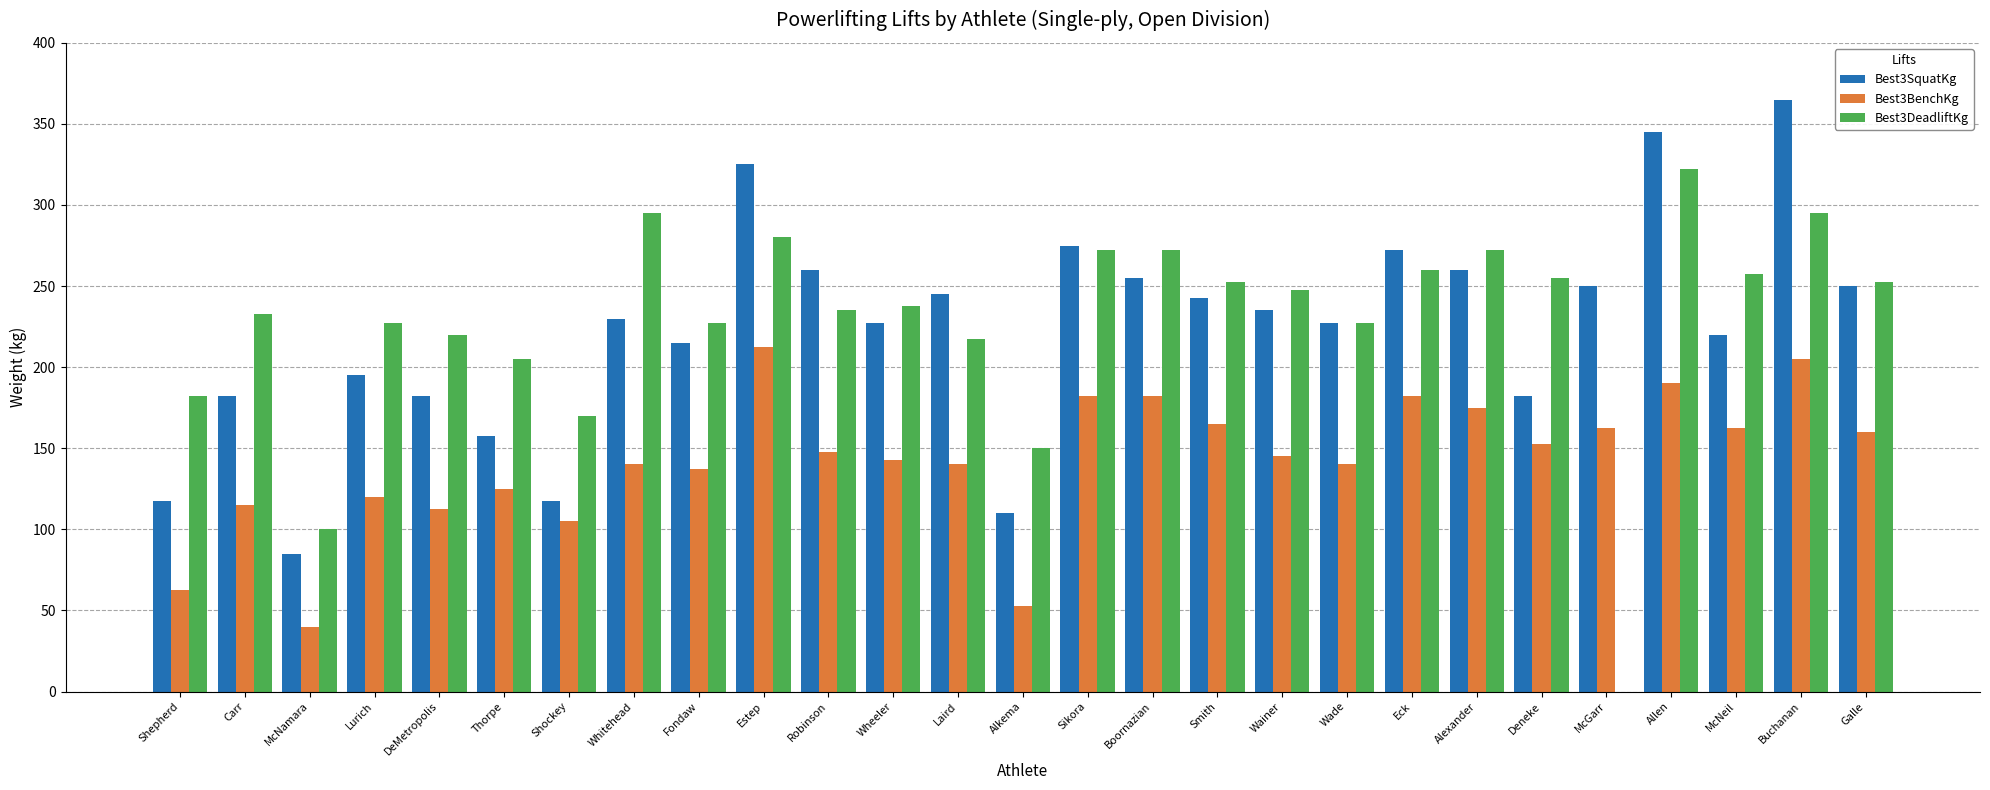

At which label is Best3DeadliftKg closest to 211?

Thorpe